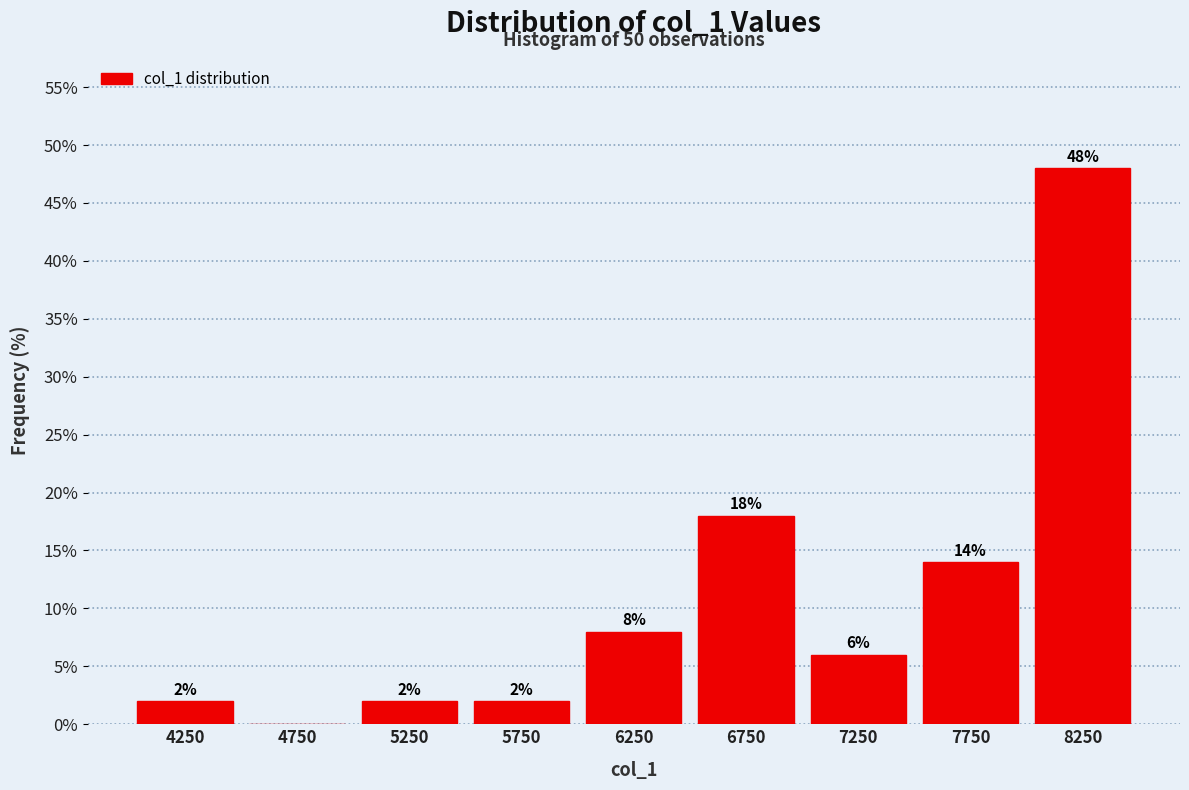

Over which range of the x-axis is the bar tallest?

8000 to 8500